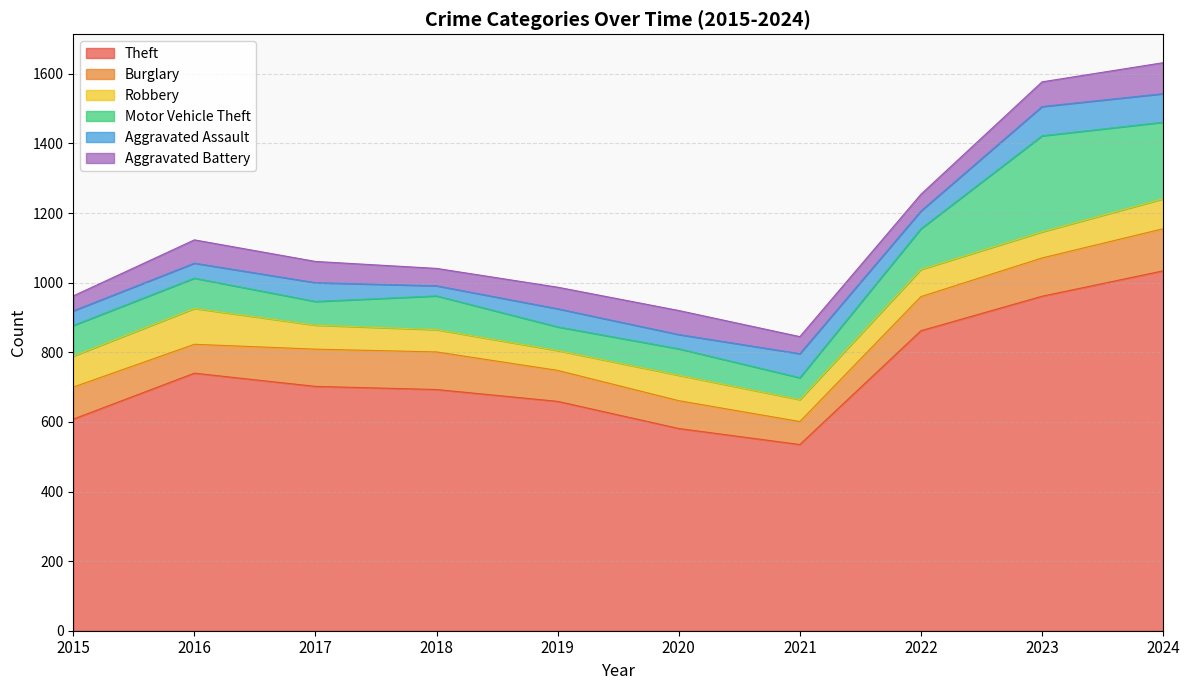

How many lines are shown in the chart?

6